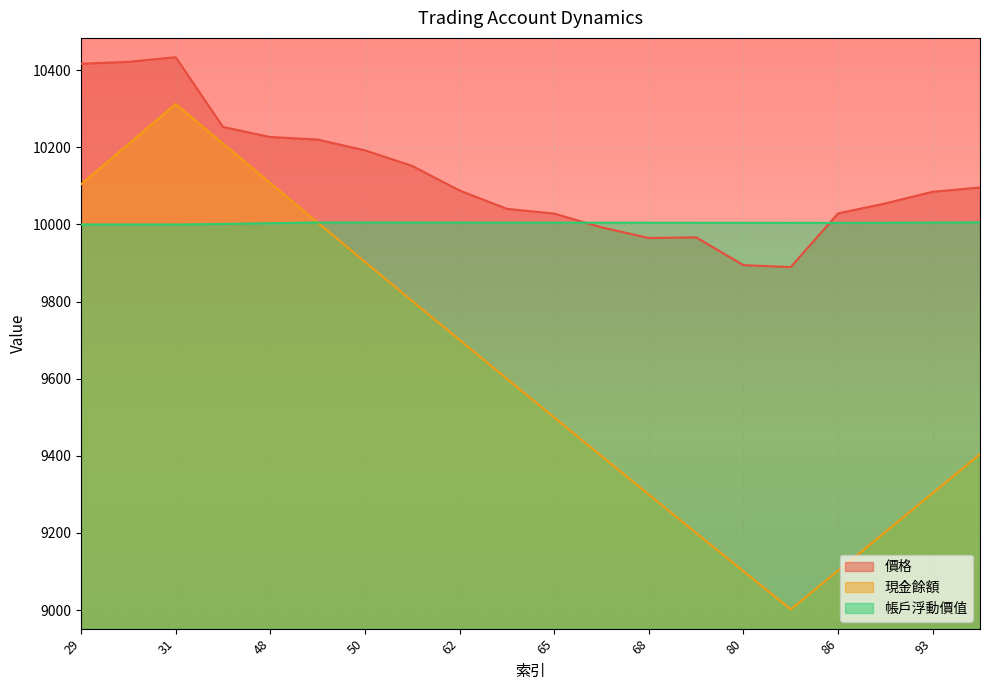

What is the difference between the second highest and minimum values in the 現金餘額 series?

1207.8